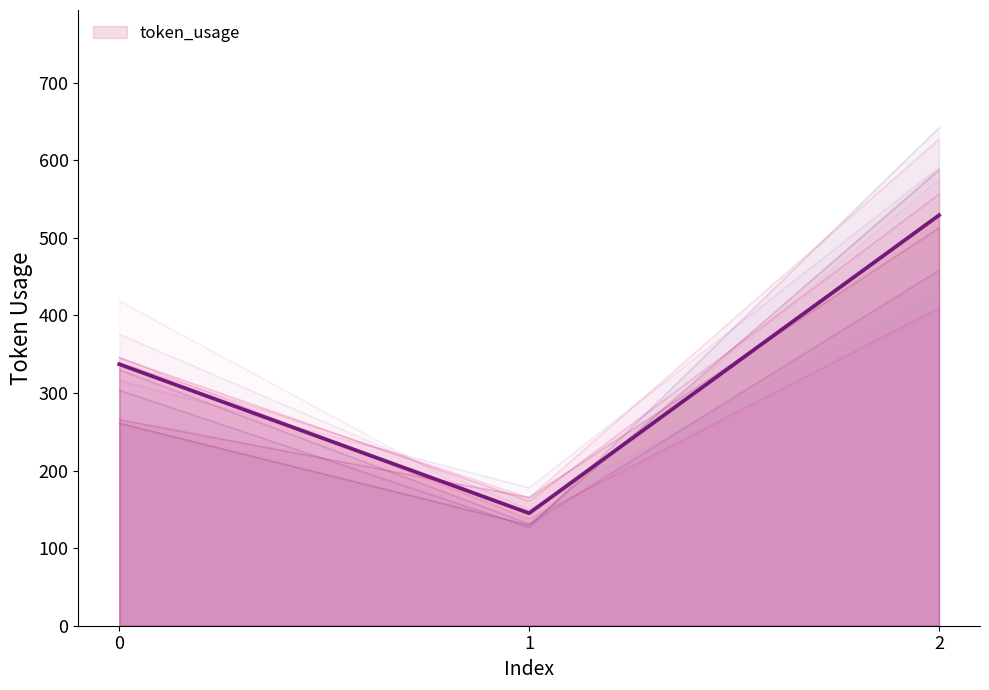

Which has a higher value, 1 or 2?

2